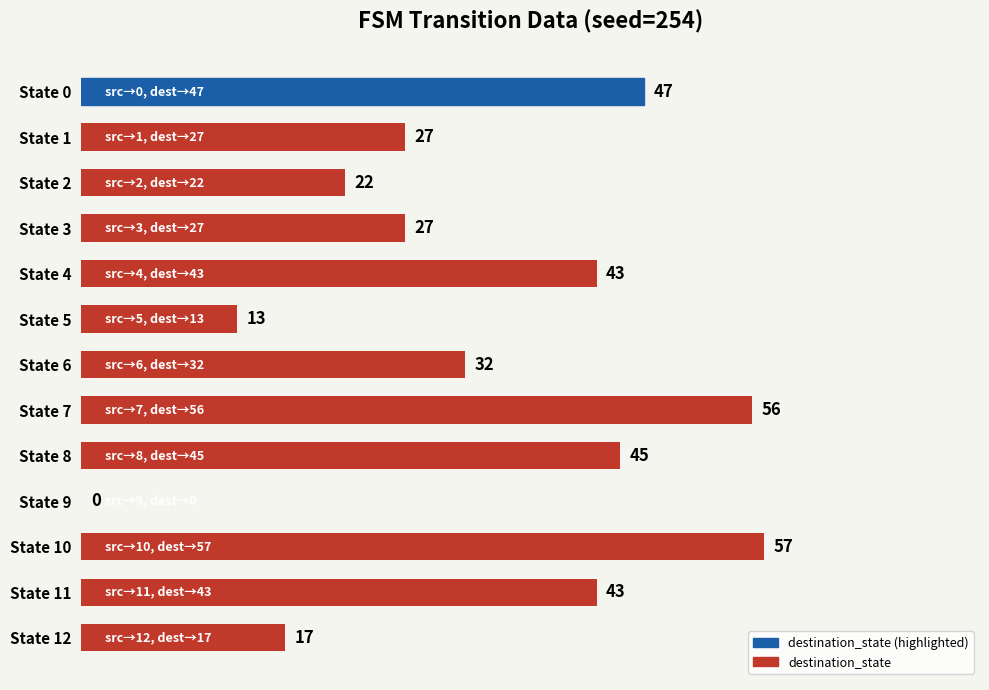

What is the approximate value at State 5, to the nearest 5?

15